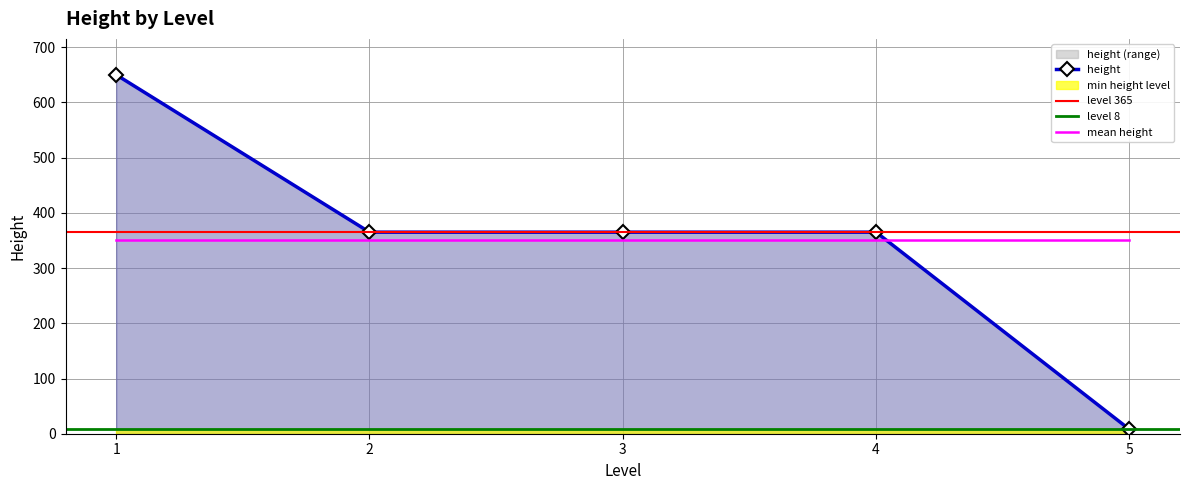

The value at 5 is 8. True or false?

True